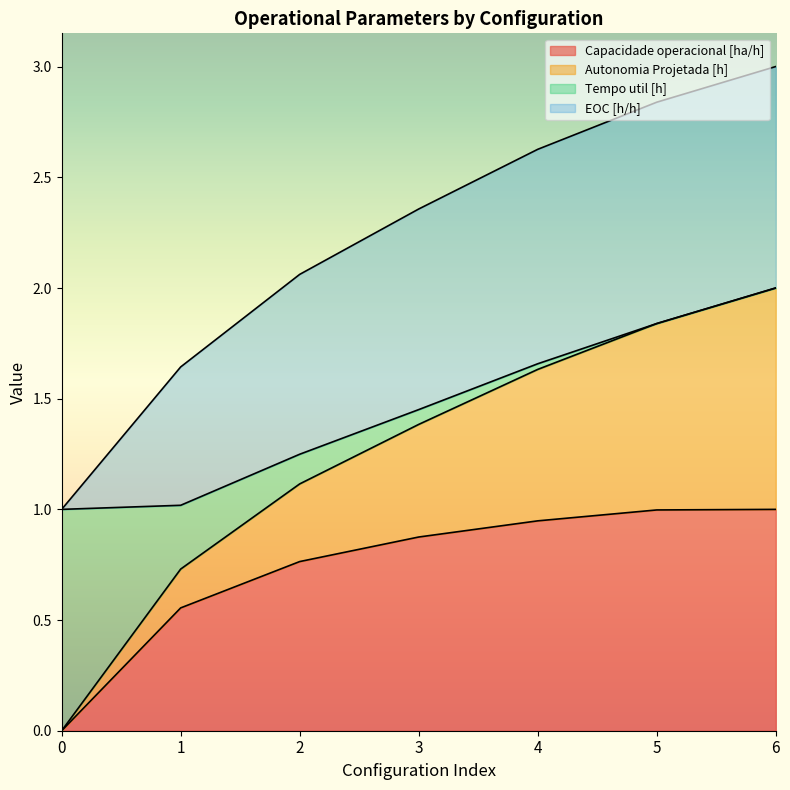

At which category is the sum across all series the highest?

6